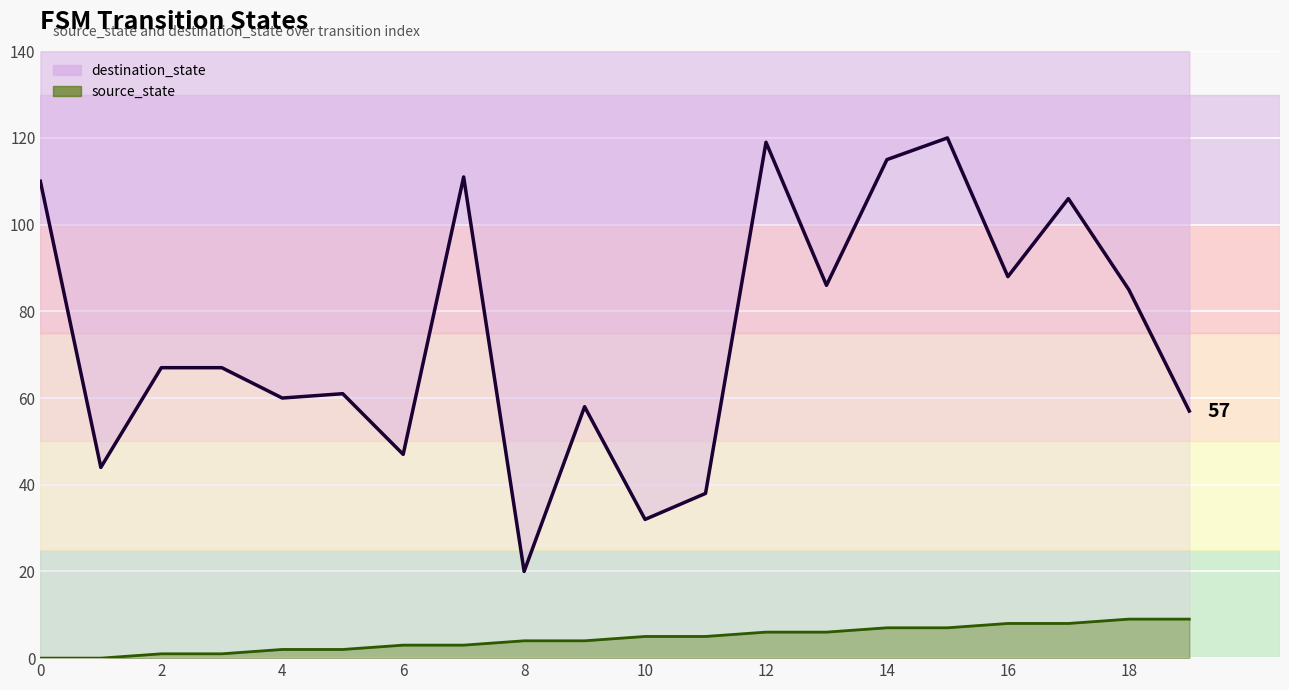

What is the difference between the maximum and minimum values in the source_state series?

9